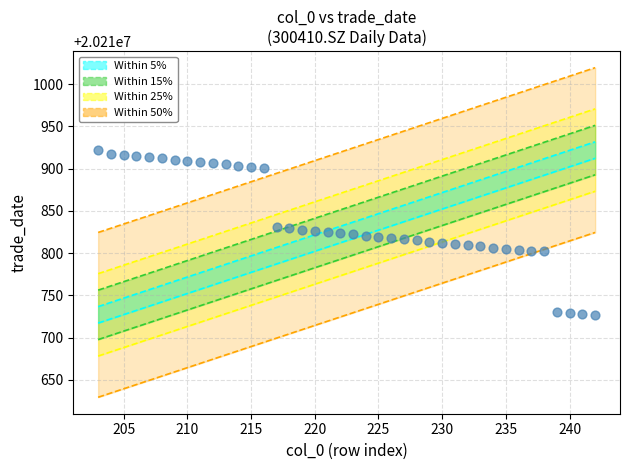

What is the range of Y values (max minus min)?

195